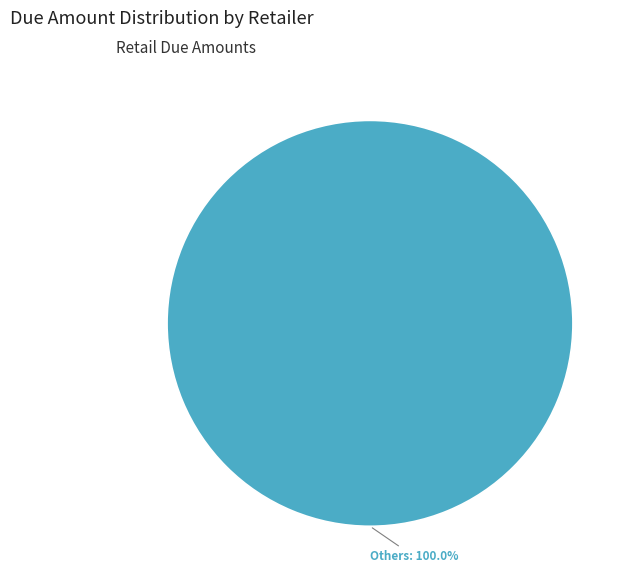

Is there any slice that represents more than half of the pie?

Yes